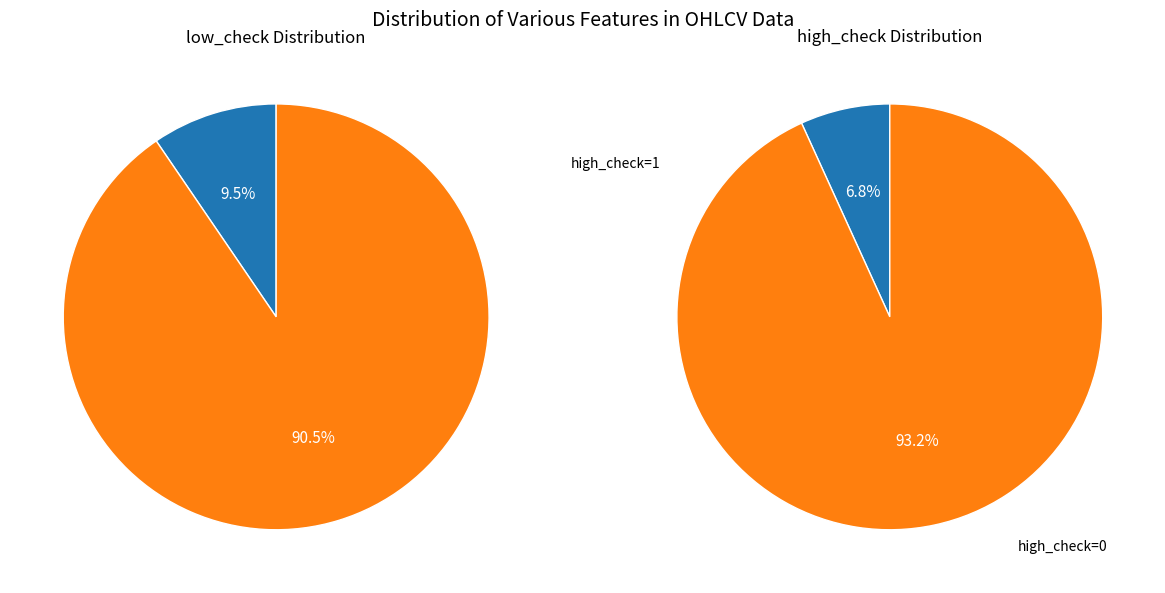

Is it true that low_check=1 is 19% of the pie?

False